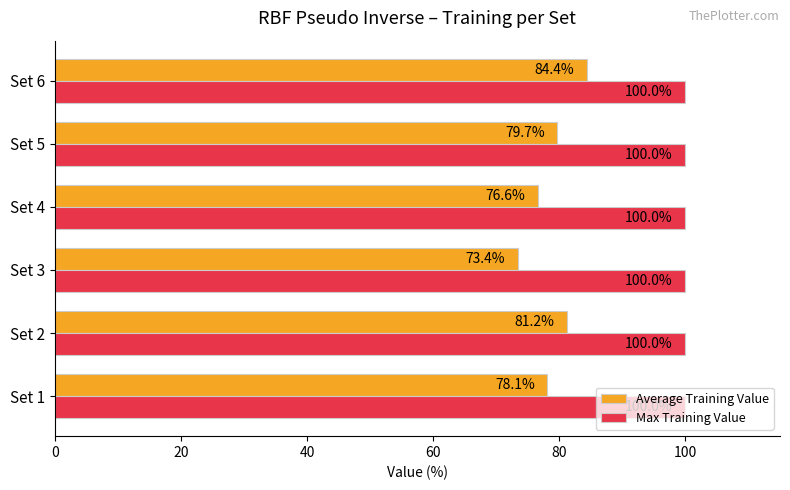

Which series has the largest total across all categories?

Max Training Value